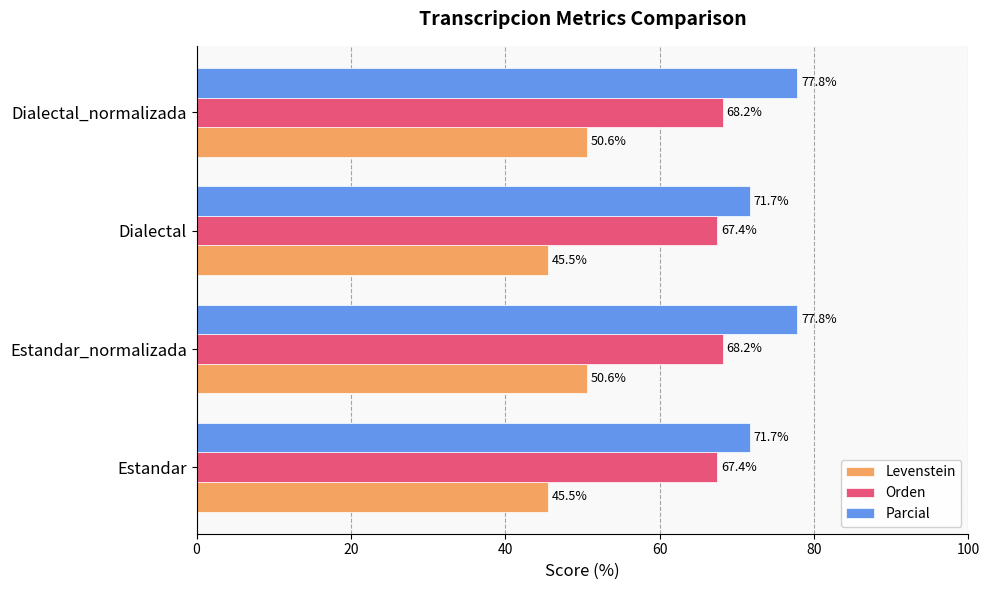

At Estandar_normalizada, list the series in order from smallest to largest.

Levenstein, Orden, Parcial